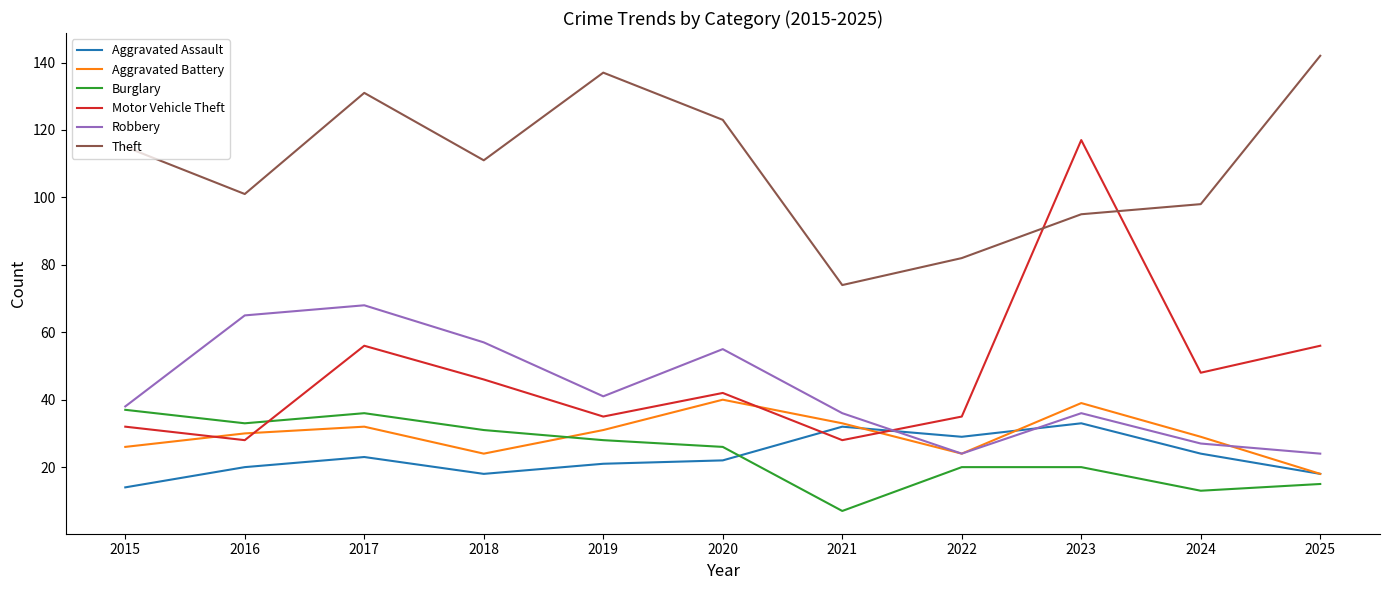

What is the smallest value displayed?

7